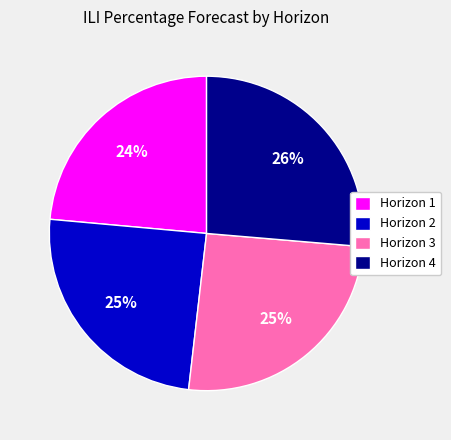

The Horizon 4 slice represents 11% of the pie. True or false?

False